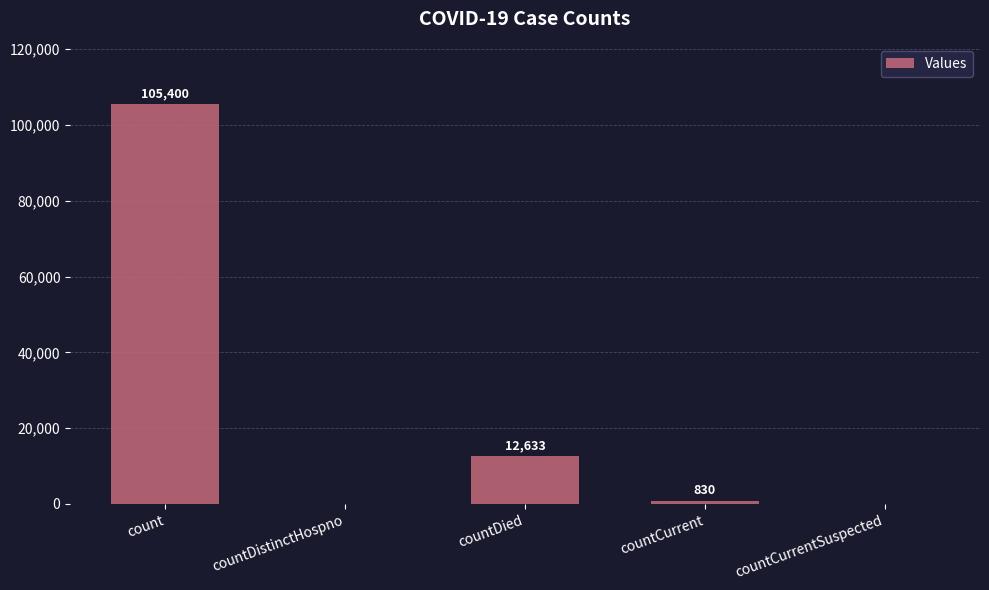

What is the sum of the values at countDied and countDistinctHospno?

12633